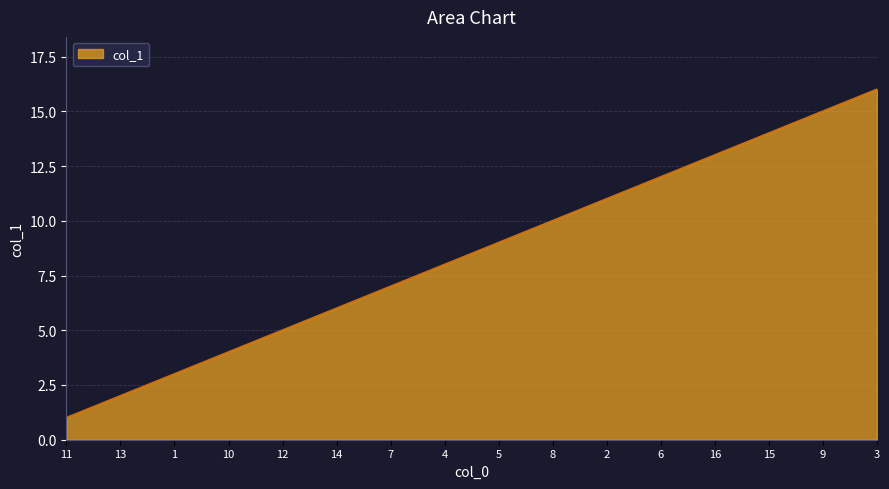

What is the ratio of the value at 3 to the value at 7?

2.3